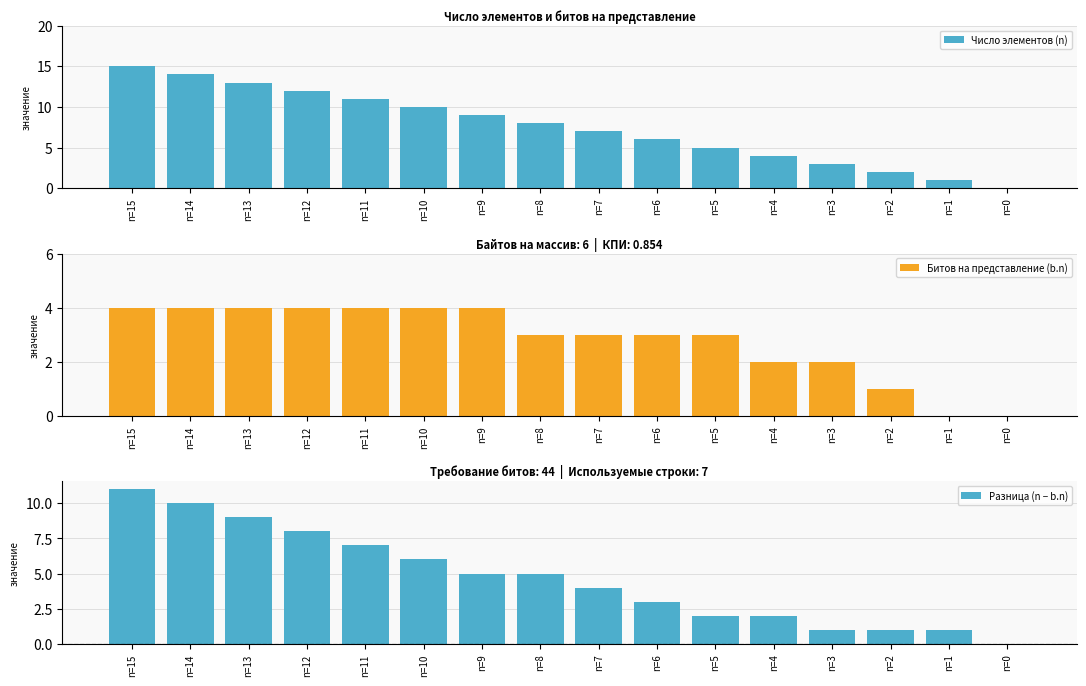

What is the total value across all series at n=15?

30